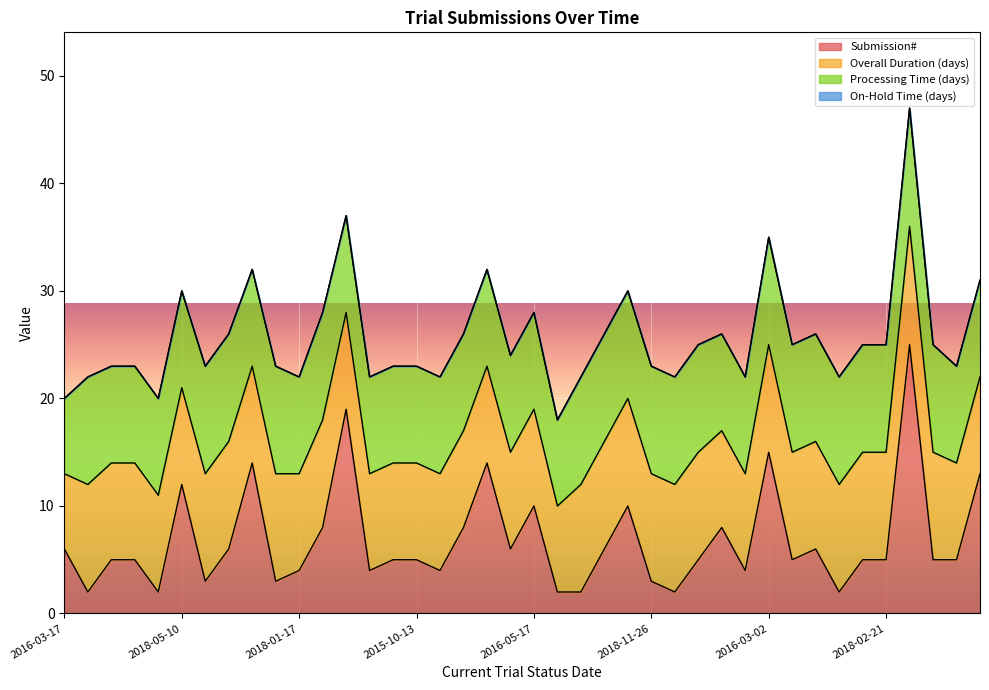

What is the label of the 6th point from the left?

2018-05-10